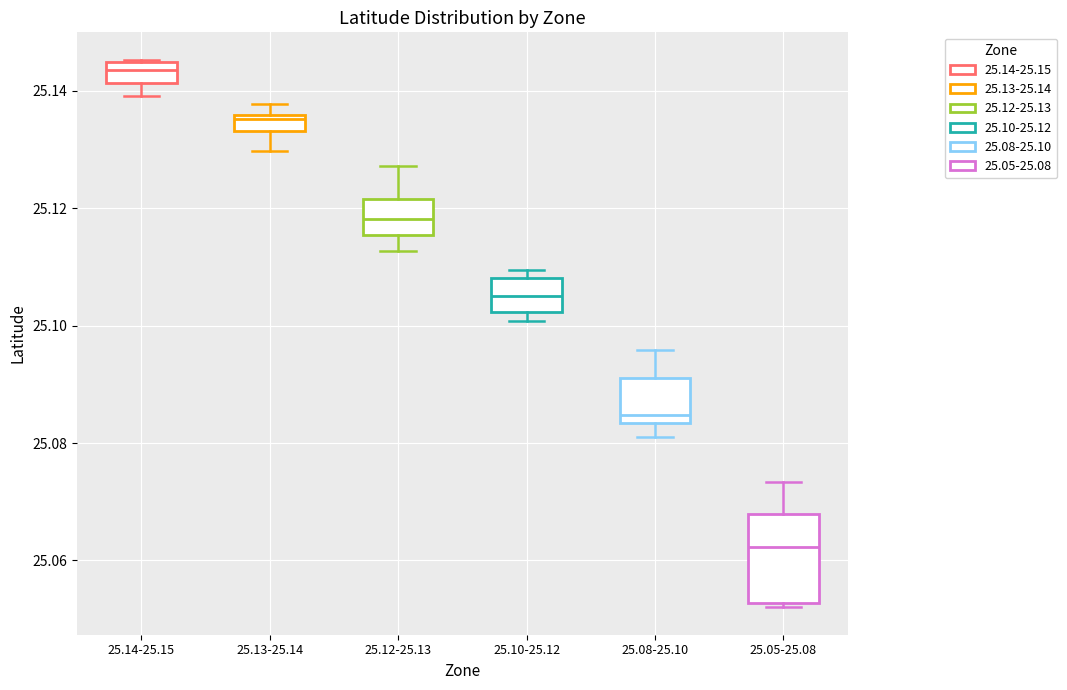

Which box is the tallest, from its lower edge to its upper edge?

25.05-25.08